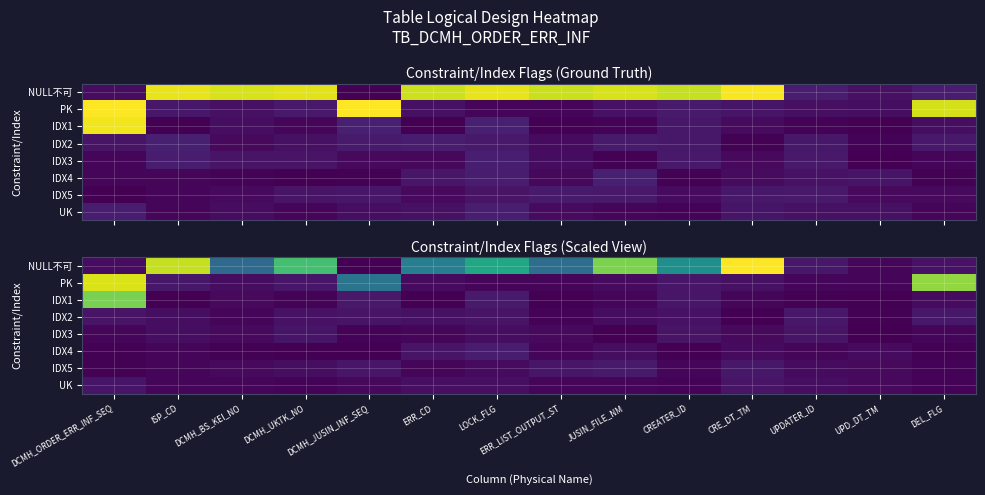

Rank the series by their maximum value, from highest to lowest.

NULL不可, PK, IDX1, IDX4, IDX5, IDX2, UK, IDX3